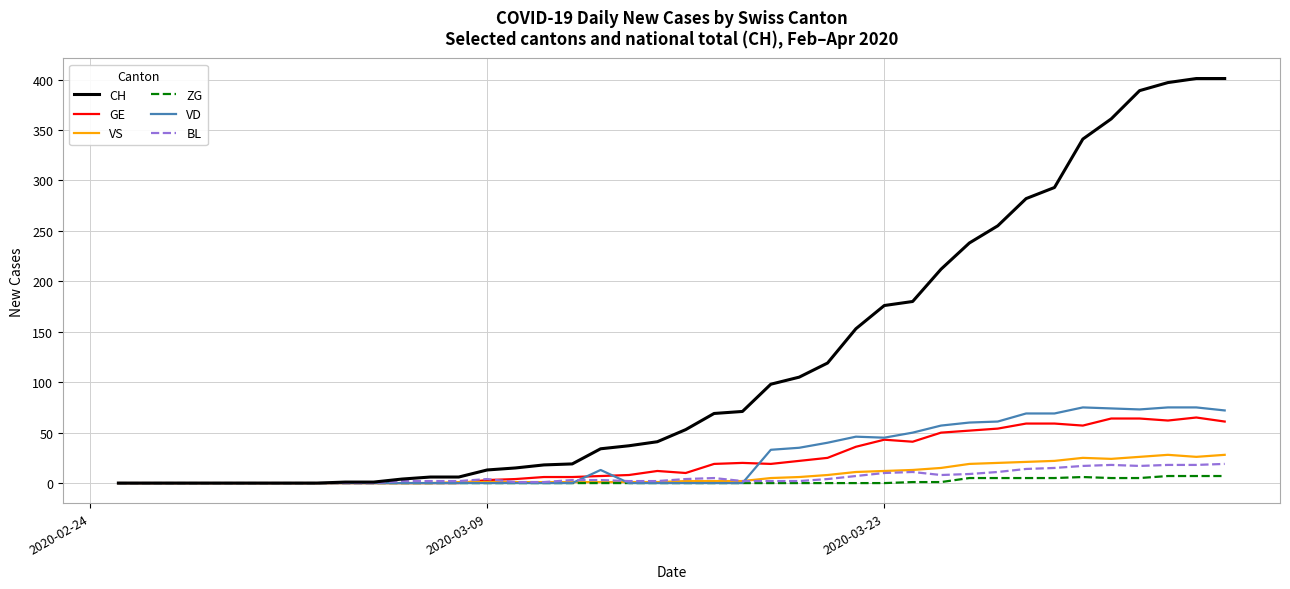

Which series has the largest range (max minus min)?

CH